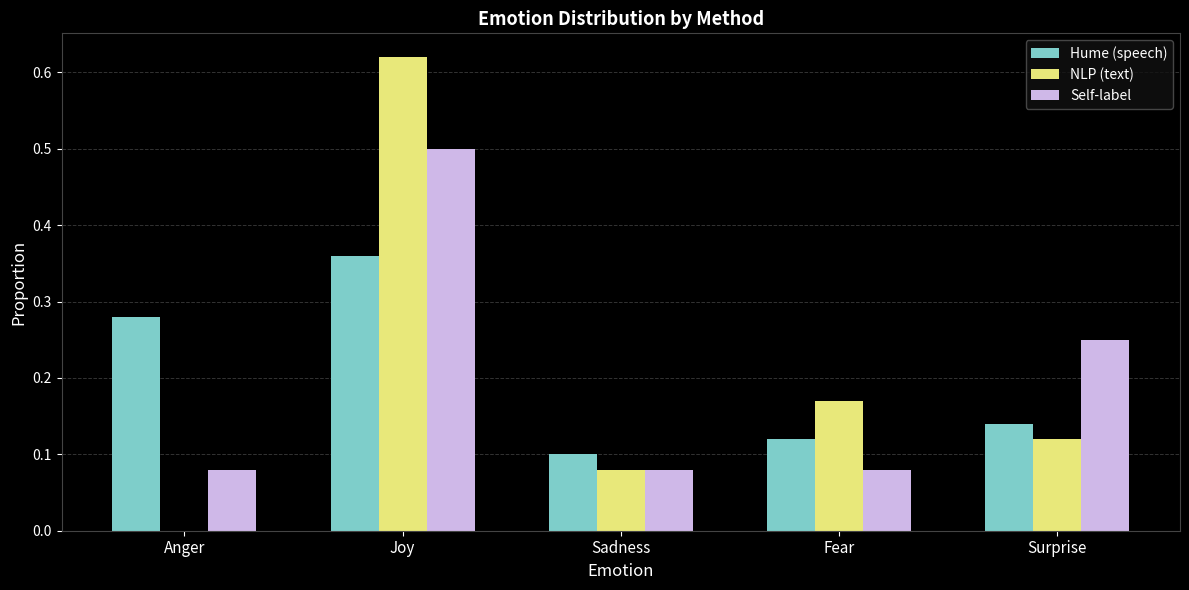

What is the total value across all series at Joy?

1.5